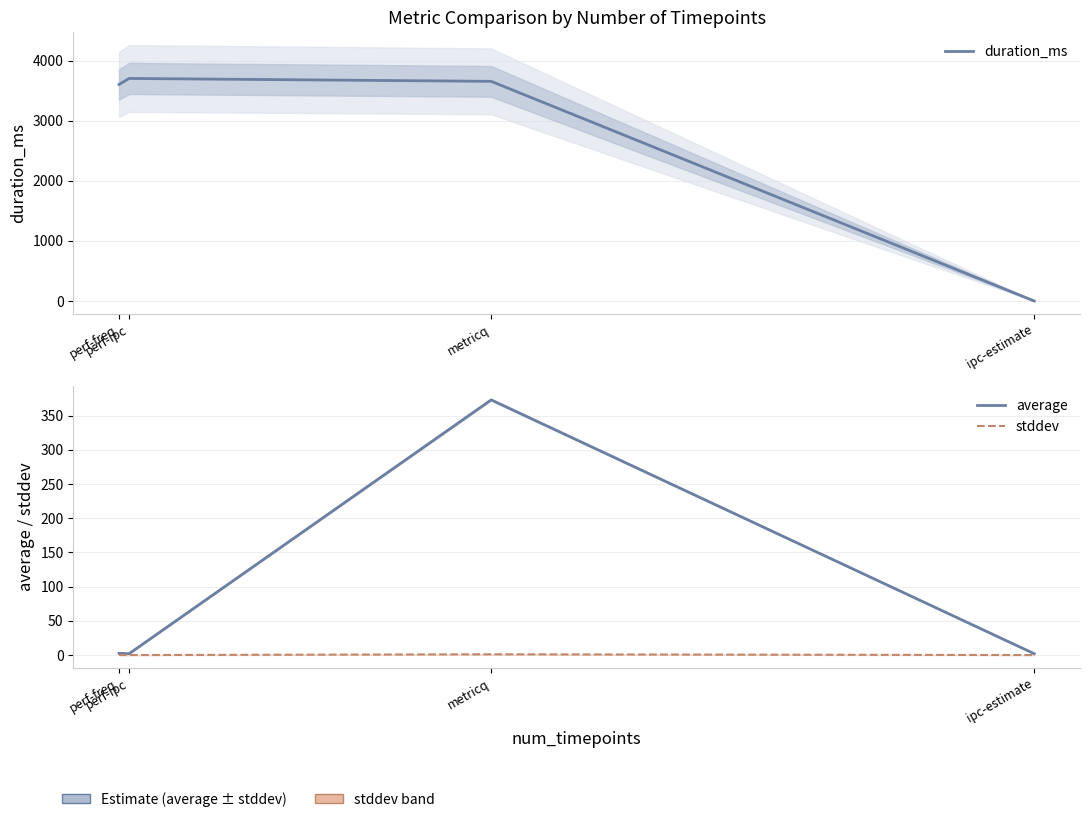

Reading left to right, list all the values displayed in this chart.

duration_ms: 3602.0	3702.0	3654.0	0.0
average: 2.5	2.0	373.0	2.0
stddev: 0.0	0.0	1.1	0.0